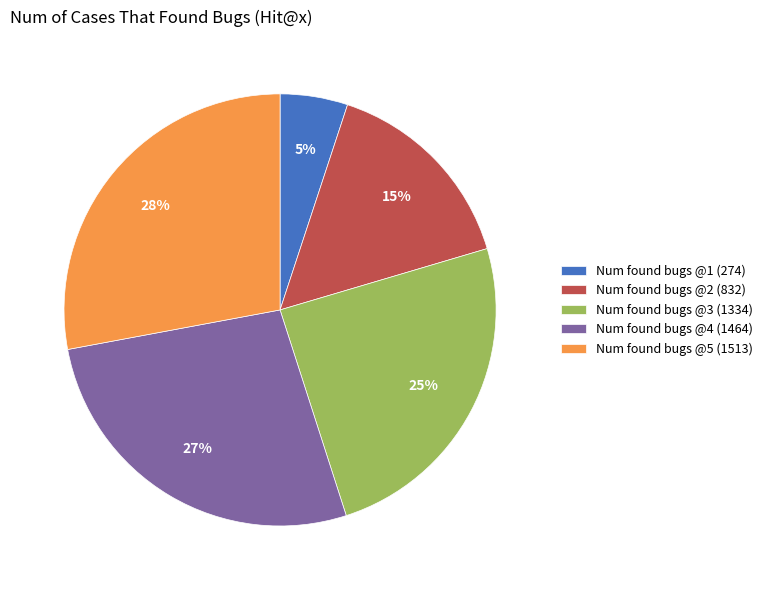

How many segments does this pie chart have?

5